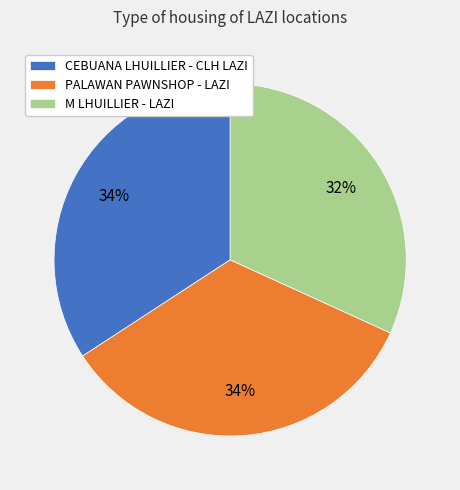

Does any single category account for the majority?

No